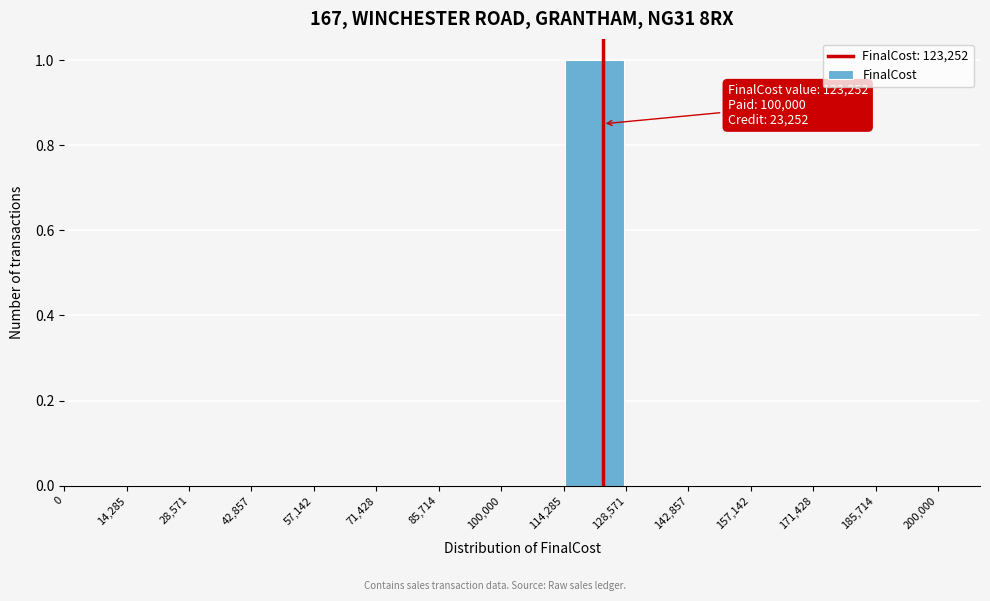

Over which range of the x-axis is the bar tallest?

114,285 to 128,571